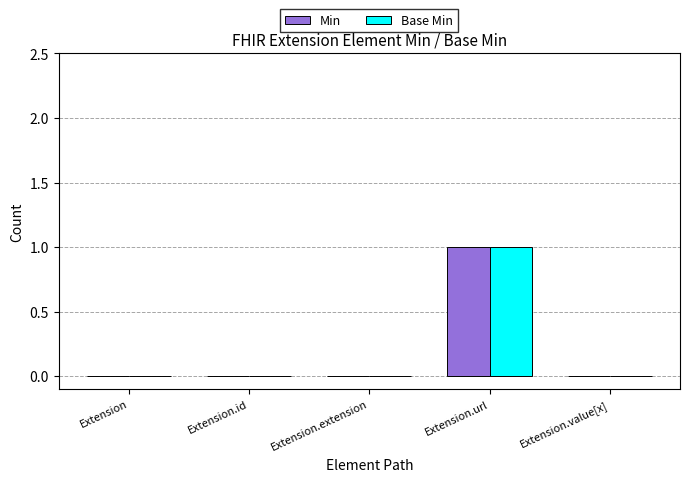

Which category has the highest value across all series?

Extension.url